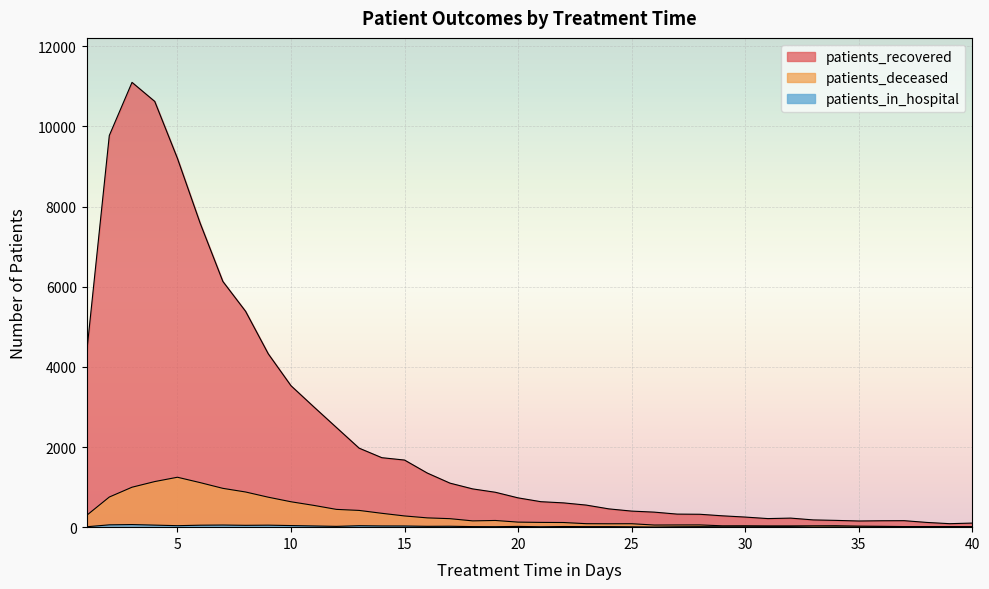

How many lines are shown in the chart?

3